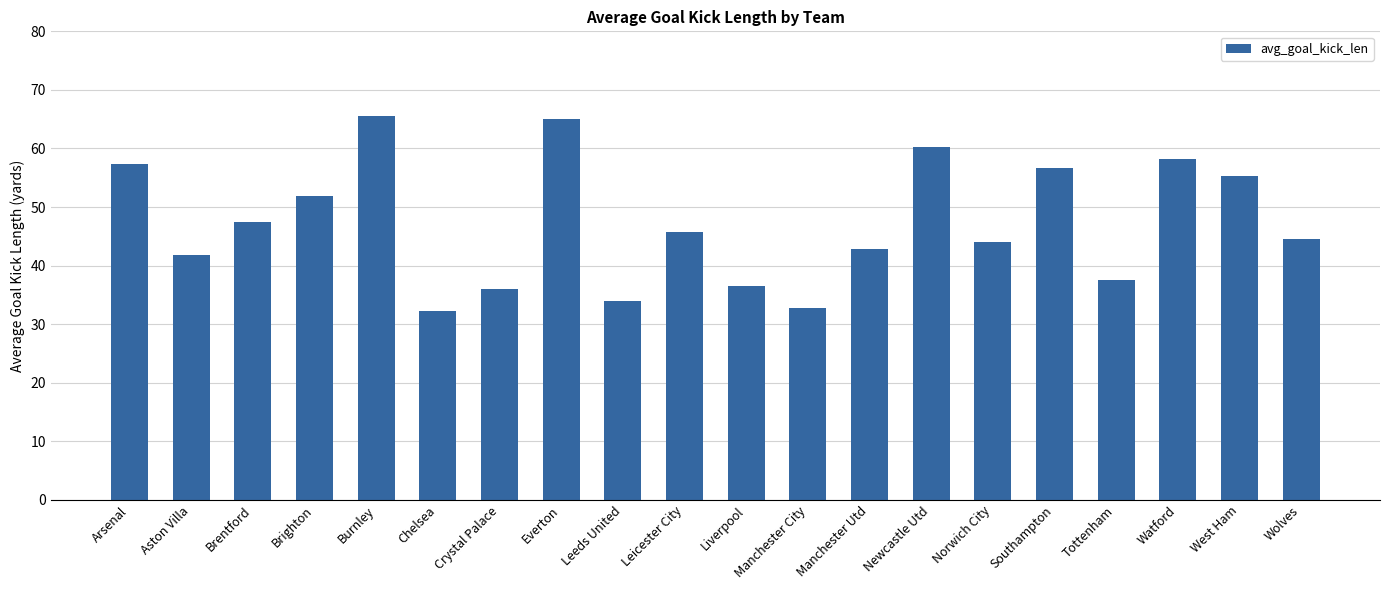

What position from the left is Chelsea?

6